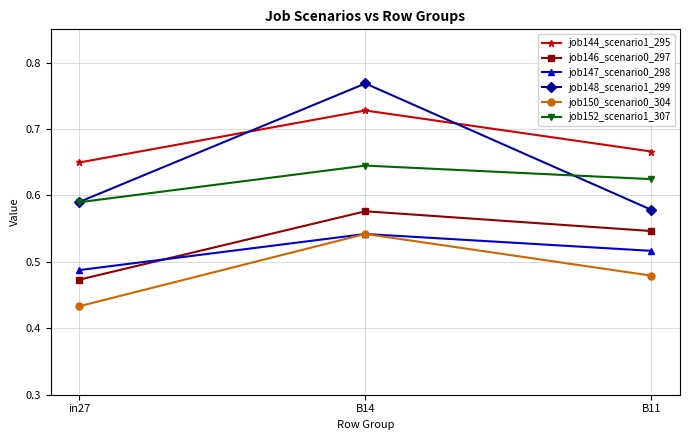

At how many categories does at least one series exceed 0?

3